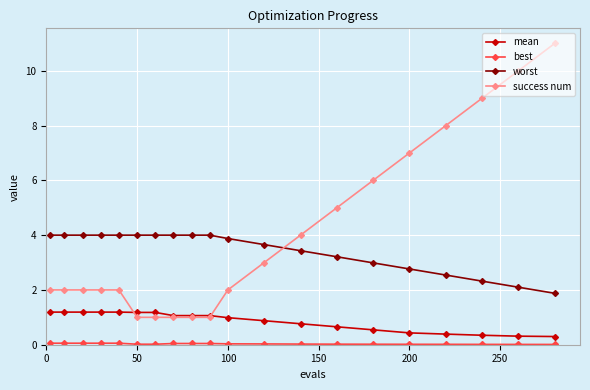

How many distinct data groups are displayed?

4